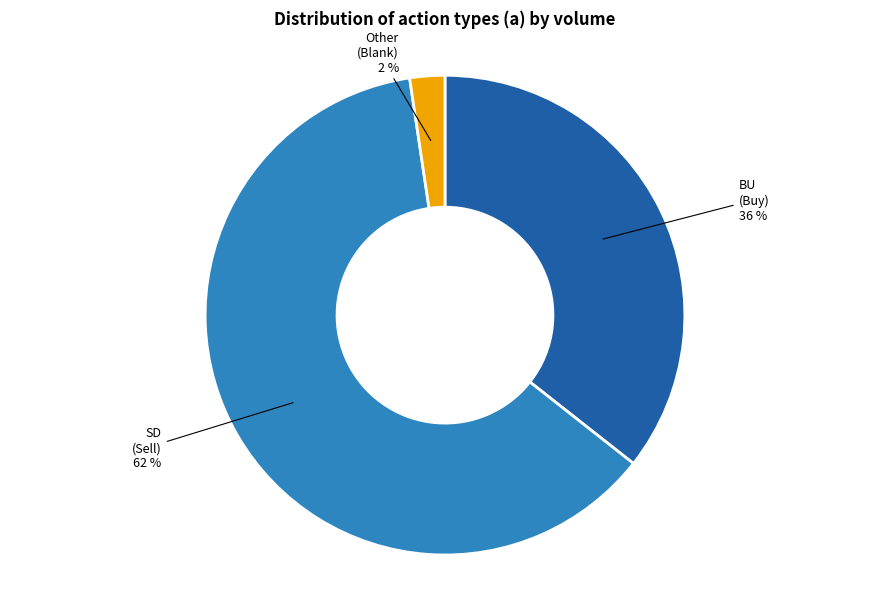

Which category has the biggest portion of the pie?

SD (Sell)